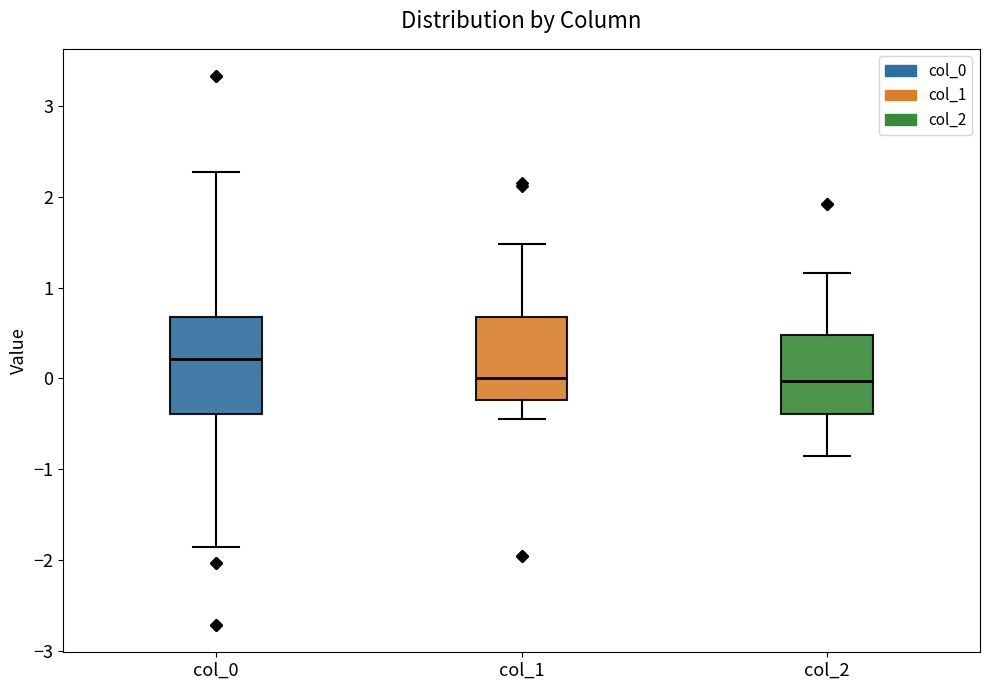

Comparing the boxes themselves (not the whiskers), which one is the tallest?

col_0